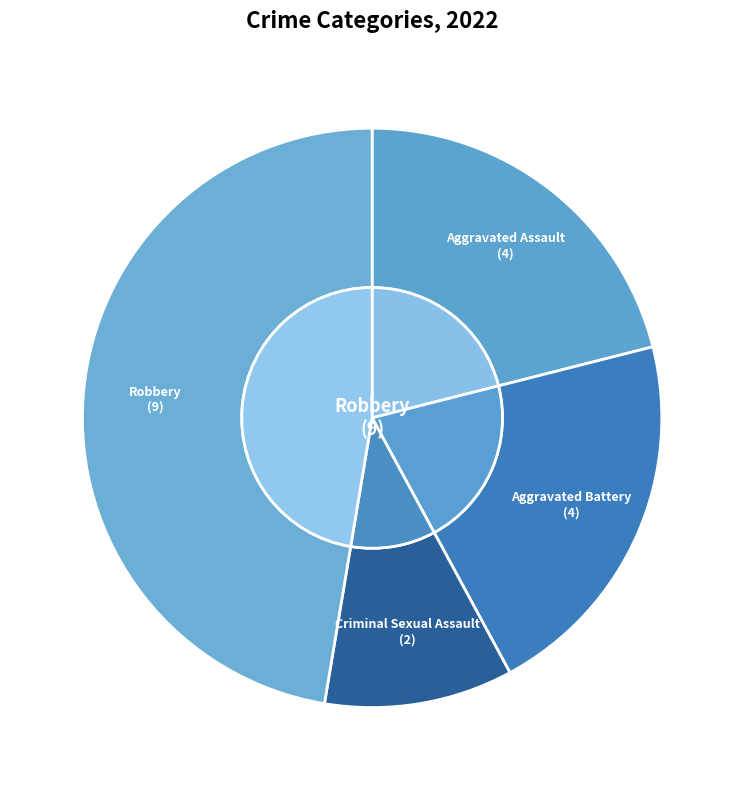

How many slices are in this pie chart?

4